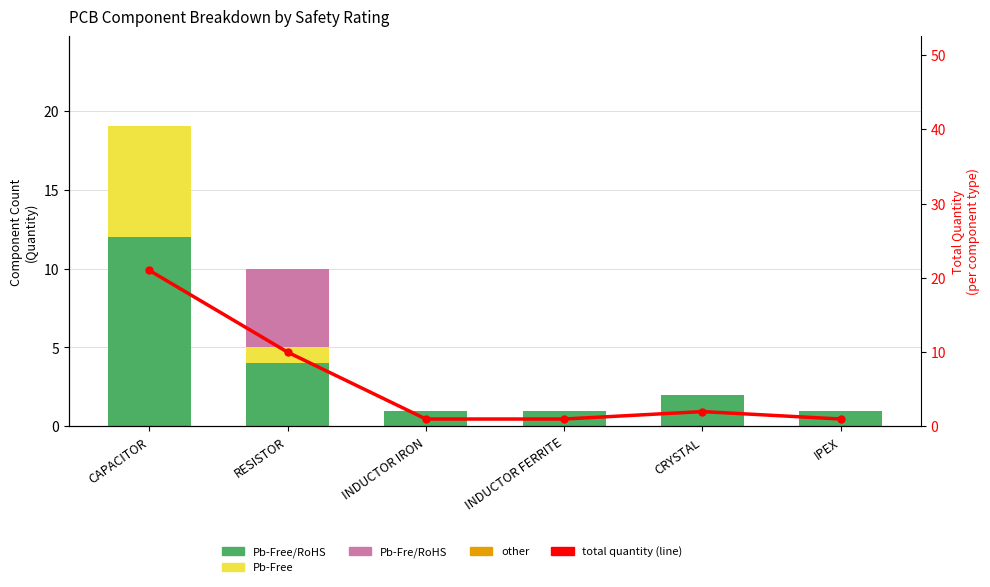

Reading left to right, what are all the values shown in this chart?

Pb-Free/RoHS: CAPACITOR=12	RESISTOR=4	INDUCTOR IRON=1	INDUCTOR FERRITE=1	CRYSTAL=2	IPEX=1
Pb-Free: CAPACITOR=7	RESISTOR=1	INDUCTOR IRON=0	INDUCTOR FERRITE=0	CRYSTAL=0	IPEX=0
Pb-Fre/RoHS: CAPACITOR=0	RESISTOR=5	INDUCTOR IRON=0	INDUCTOR FERRITE=0	CRYSTAL=0	IPEX=0
other: CAPACITOR=0	RESISTOR=0	INDUCTOR IRON=0	INDUCTOR FERRITE=0	CRYSTAL=0	IPEX=0
total quantity: CAPACITOR=21	RESISTOR=10	INDUCTOR IRON=1	INDUCTOR FERRITE=1	CRYSTAL=2	IPEX=1